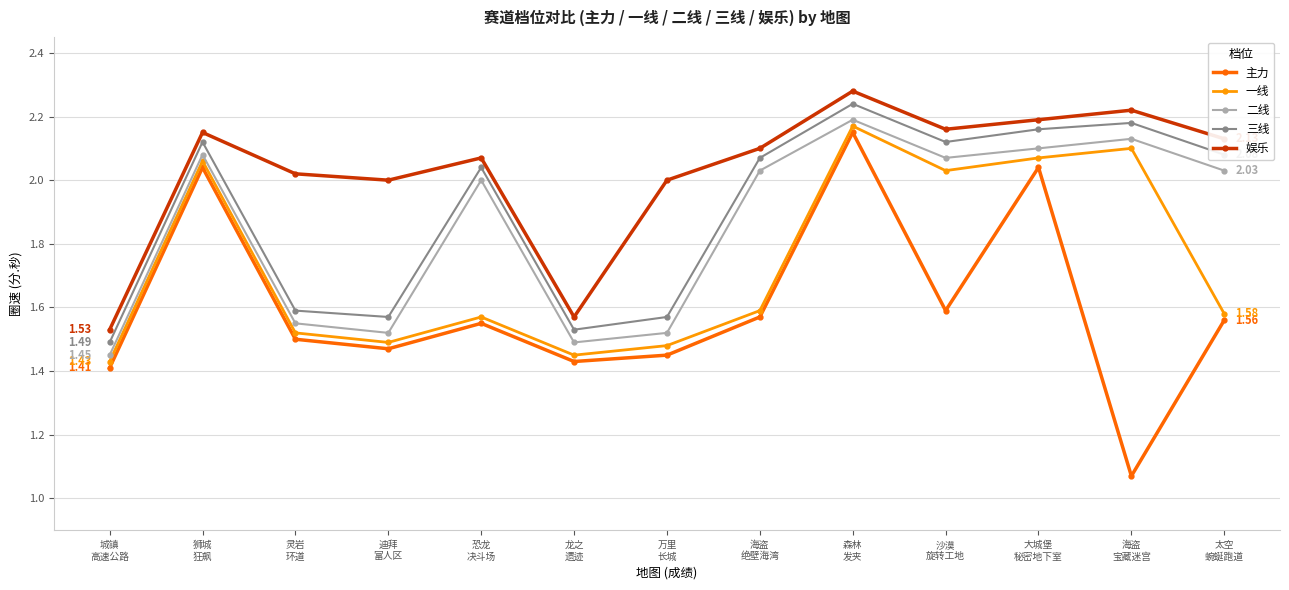

What position from the left is 迪拜
富人区?

4